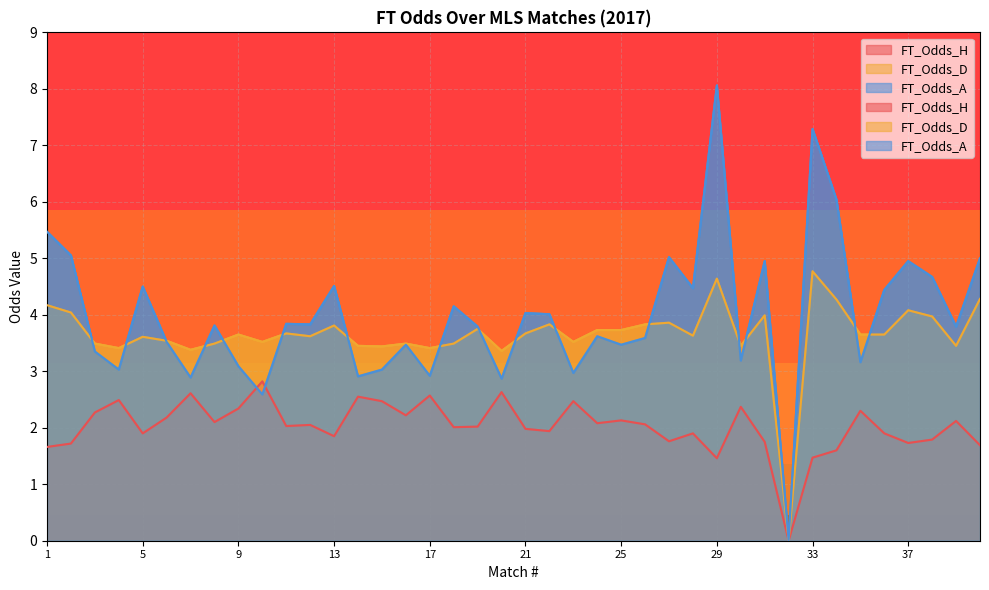

How many times do FT_Odds_A and FT_Odds_D cross each other?

16